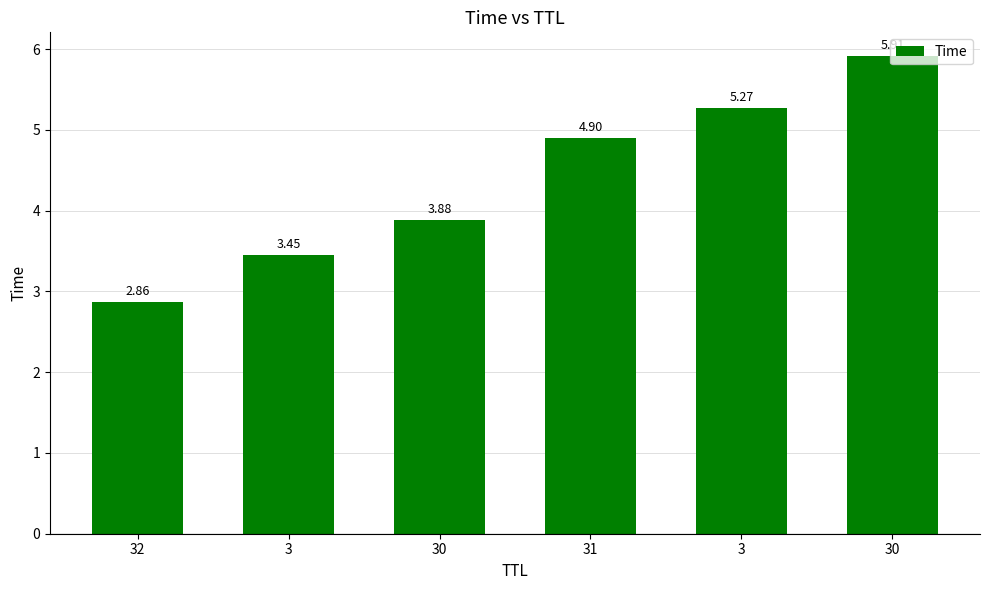

What is the sum of all values?

26.3